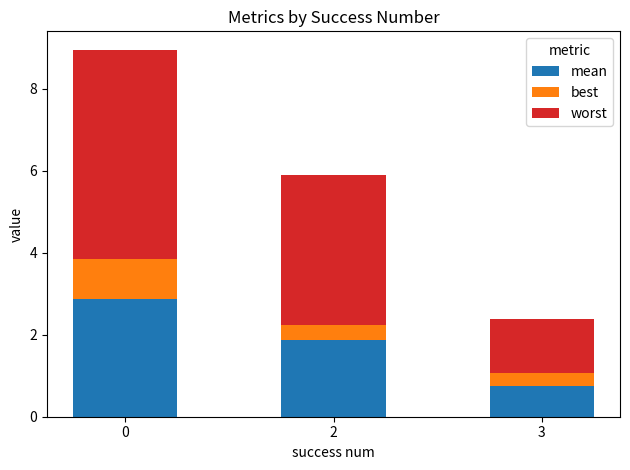

Does the chart contain stacked bars?

Yes